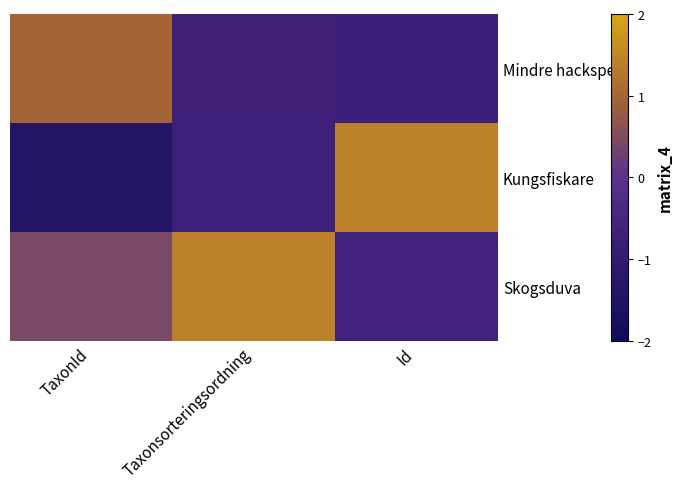

Reading left to right, list all the values displayed in this chart.

Mindre hackspett: TaxonId=1.0	Taxonsorteringsordning=-0.7	Id=-0.8
Kungsfiskare: TaxonId=-1.4	Taxonsorteringsordning=-0.7	Id=1.4
Skogsduva: TaxonId=0.4	Taxonsorteringsordning=1.4	Id=-0.6